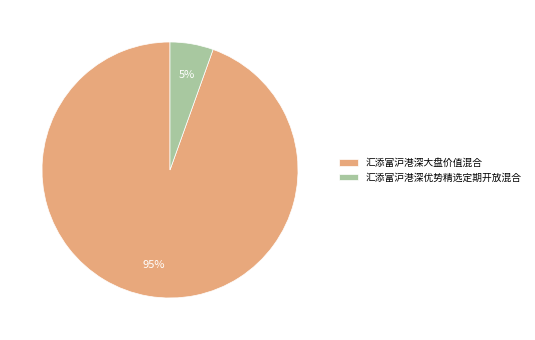

Approximately how many times larger is the value at 汇添富沪港深优势精选定期开放混合 compared to 汇添富沪港深大盘价值混合?

0.1